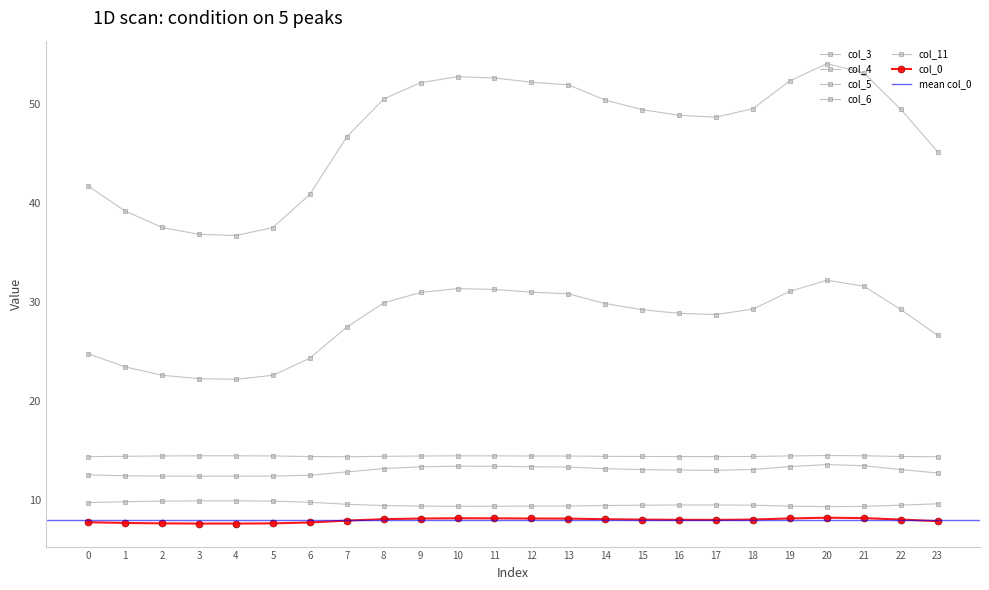

Which series has the largest range (max minus min)?

col_11